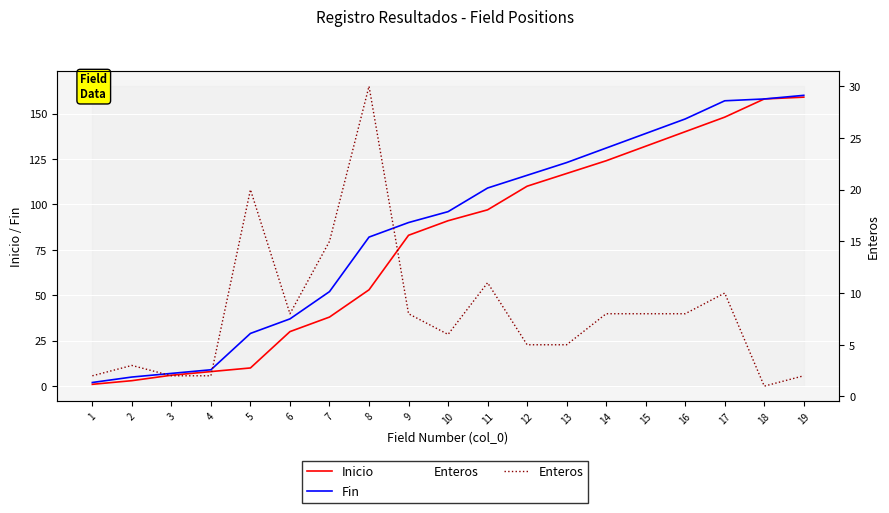

At 1, list the series in order from smallest to largest.

Inicio, Fin, Enteros